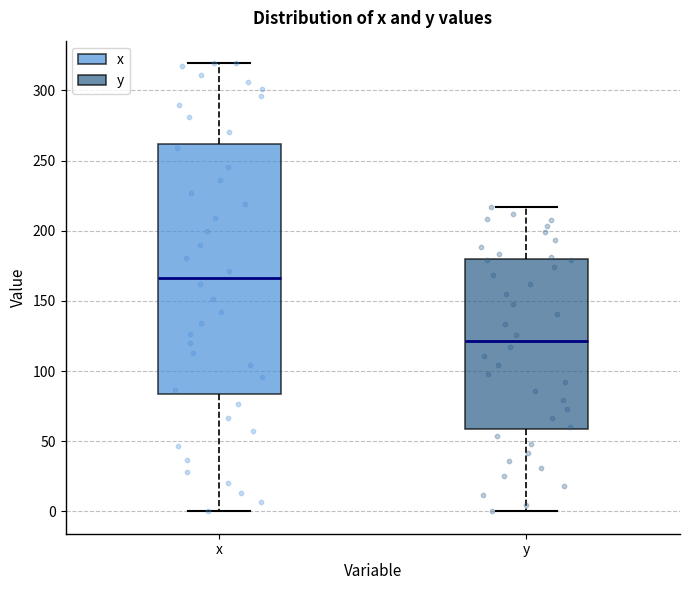

Where is the upper edge of the box for y on the y-axis? The values are not printed on the chart, so give them approximately, as read against the axis.

180